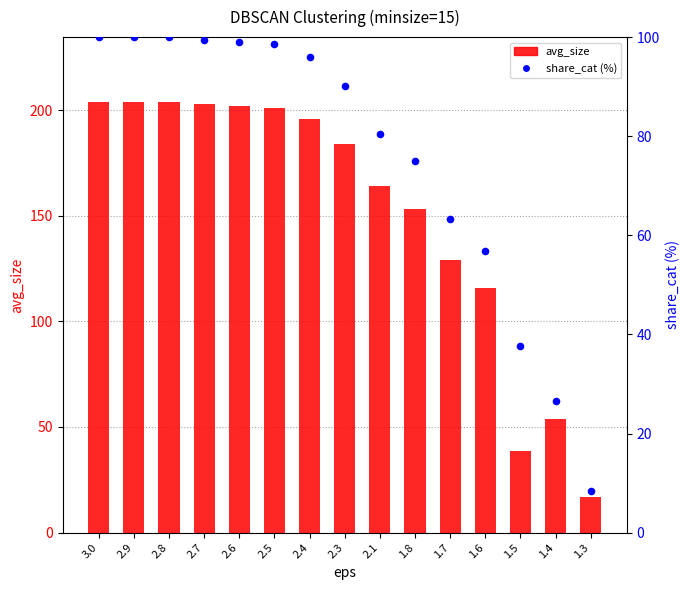

Which series reaches the minimum Y coordinate?

share_cat (%)